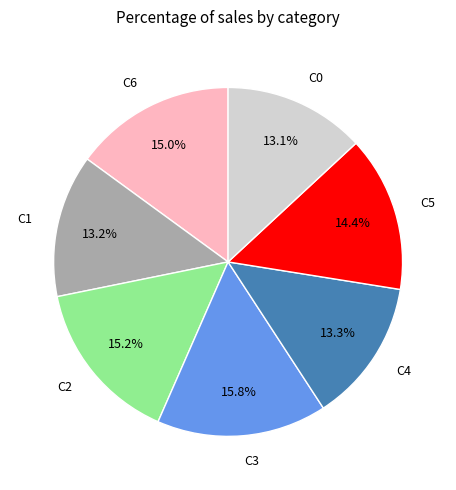

What percentage is NOT represented by C3?

84.2%